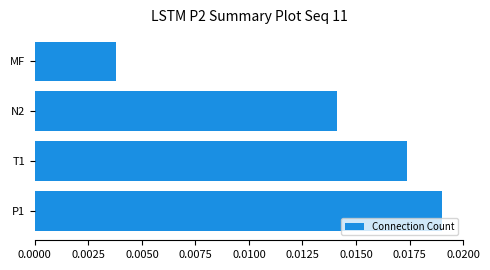

Count the number of data series in this chart.

1